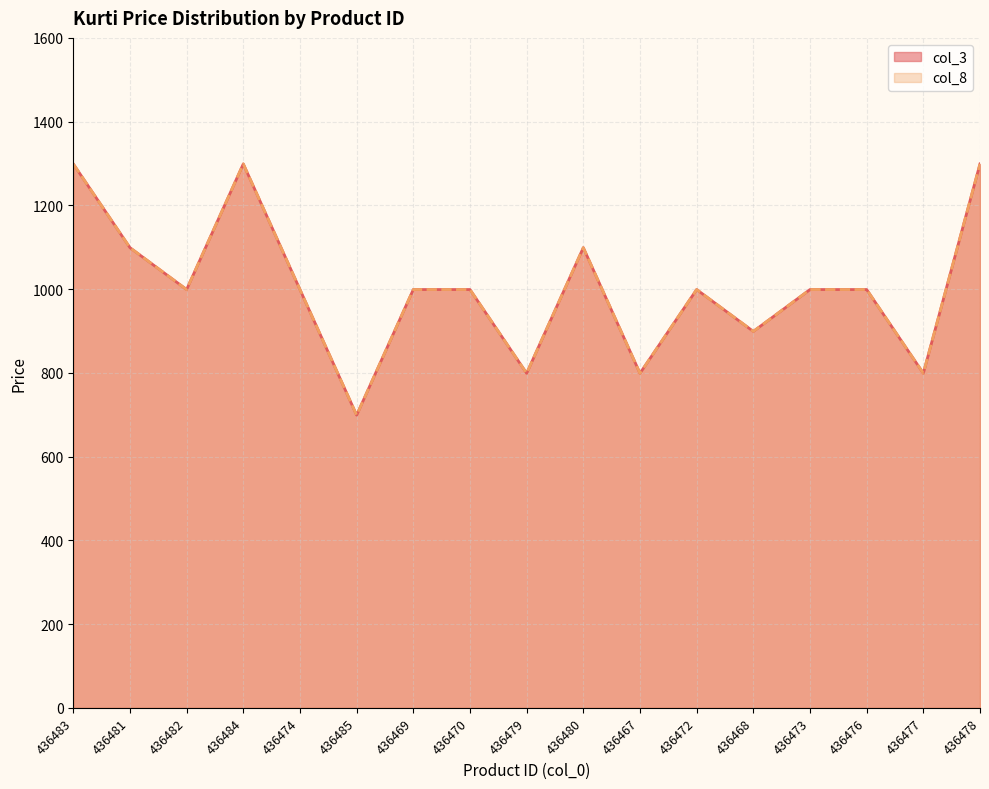

The value of col_3 at 436485 is 699. True or false?

True